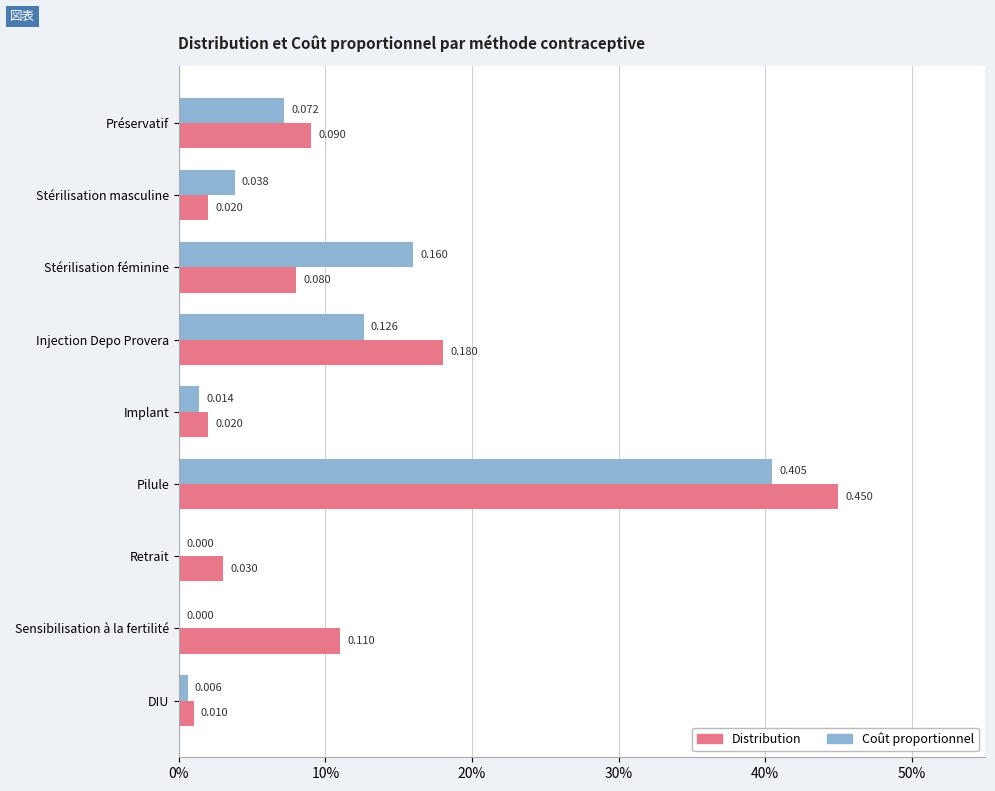

Which series has the largest range (max minus min)?

Distribution